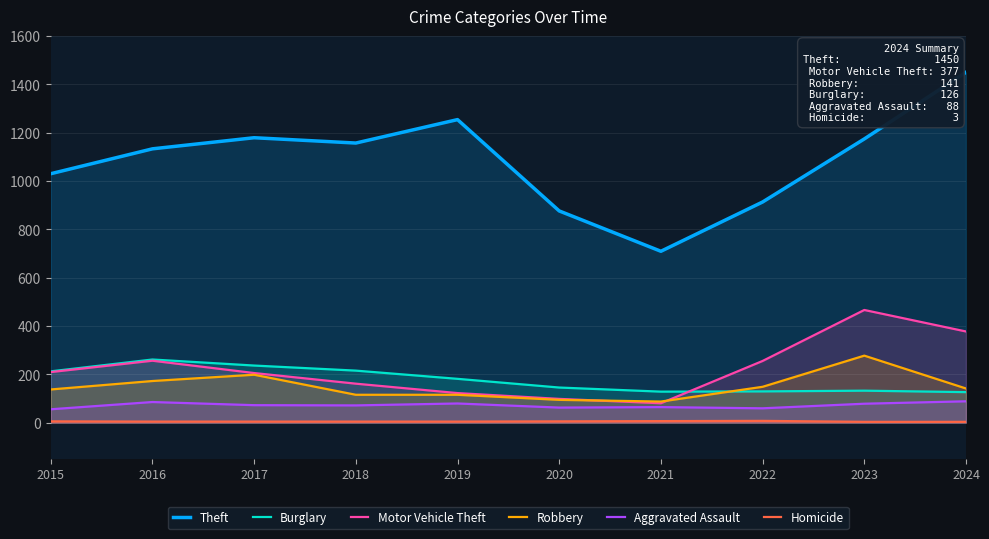

At which category is the sum across all series the highest?

2024